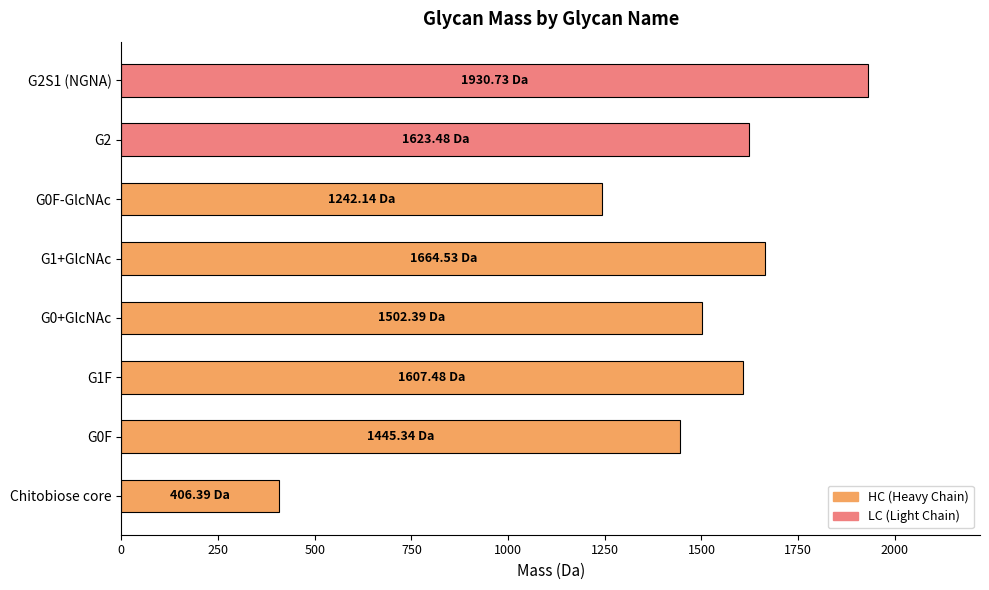

Approximately how many times larger is the value at G0F compared to G2S1 (NGNA)?

0.7